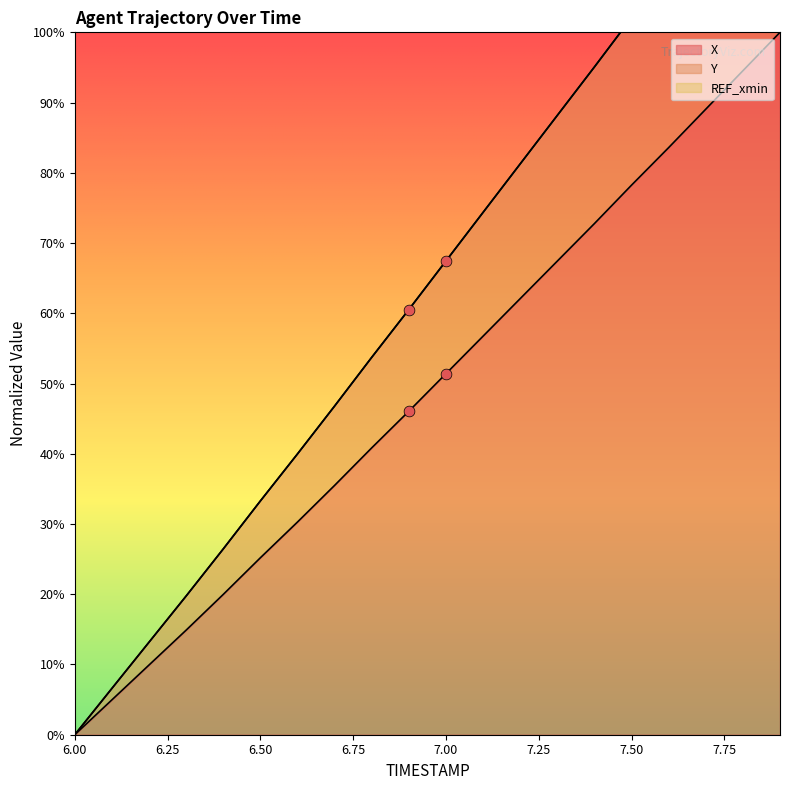

Which series has the largest total across all categories?

Y